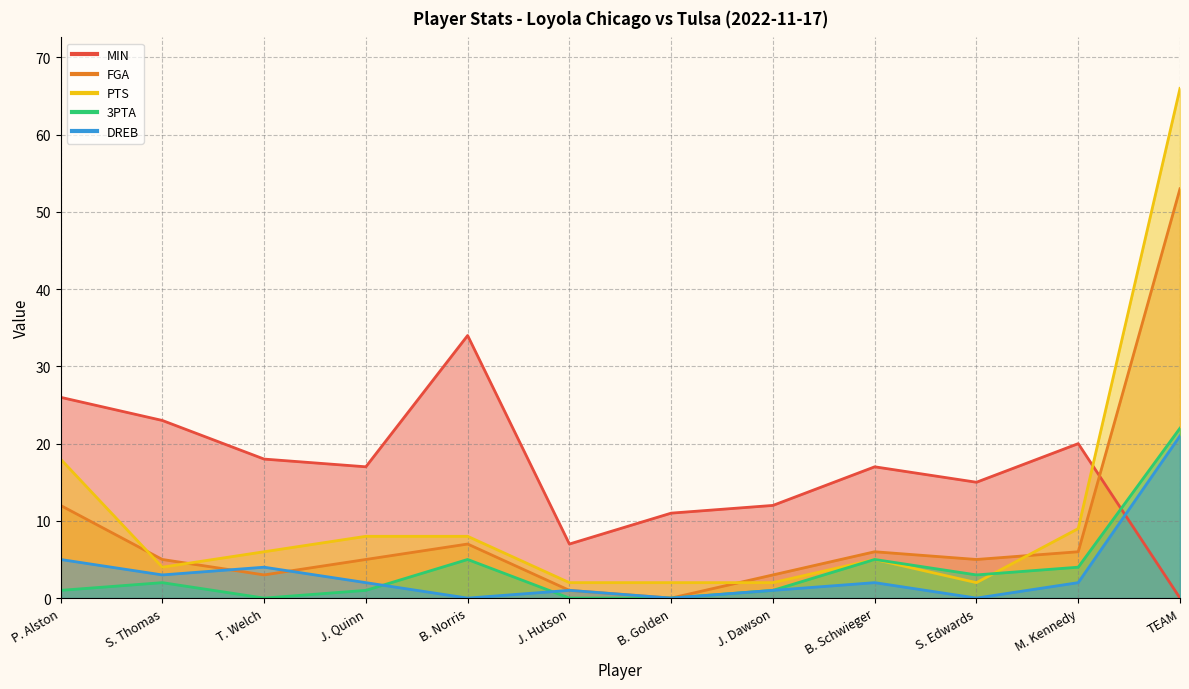

The value of DREB at J. Hutson is 1. True or false?

True